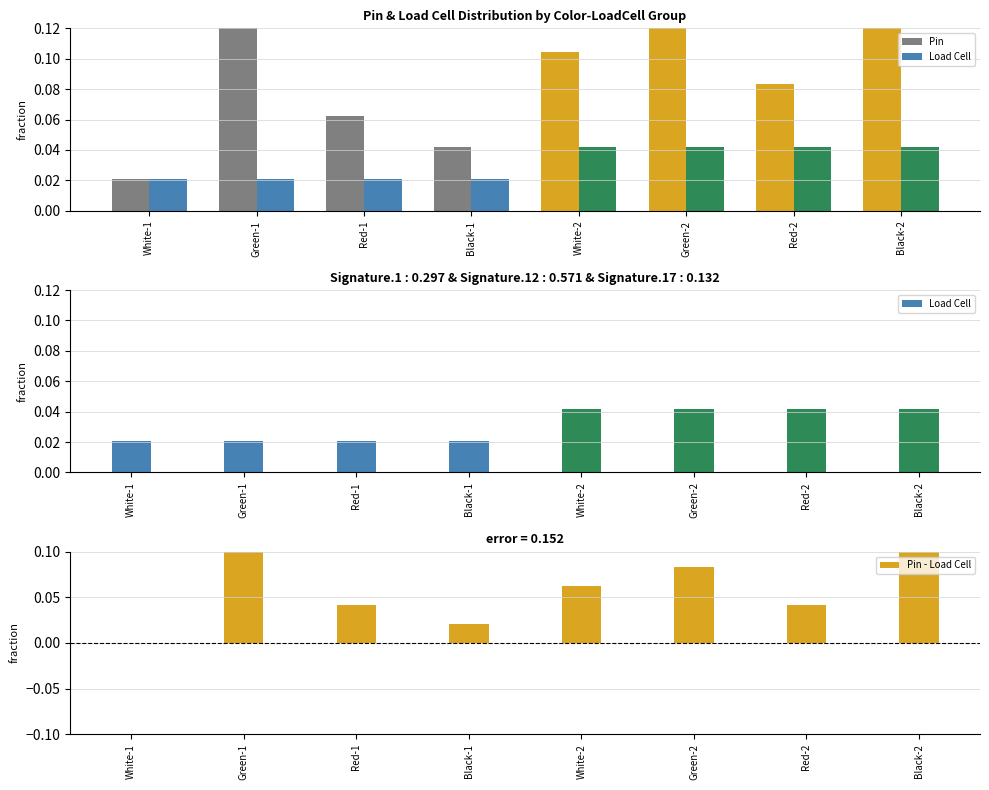

Read the Pin value at Black-2.

0.2